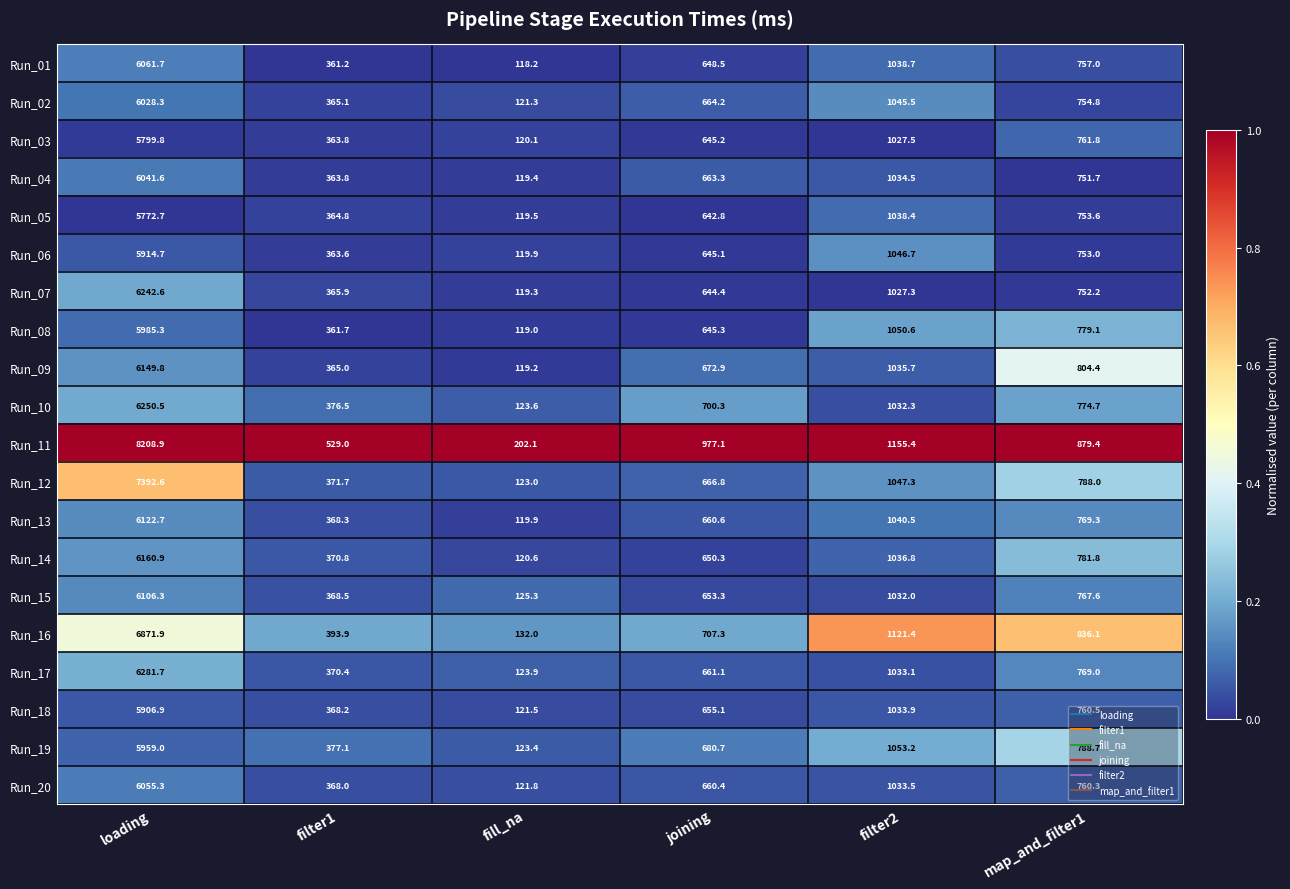

At which category is the sum across all series the highest?

loading